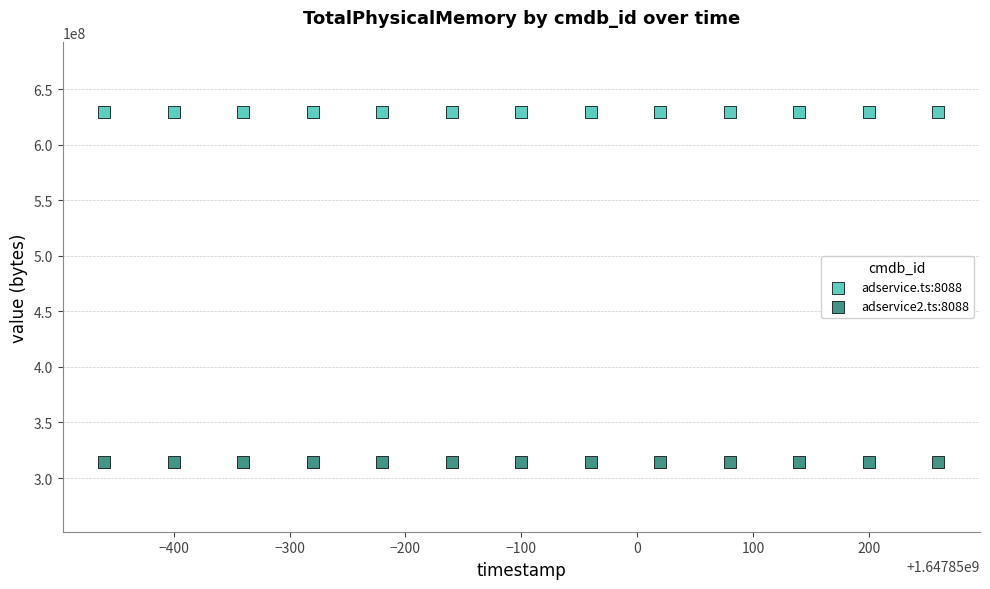

Which series reaches the minimum Y coordinate?

adservice2.ts:8088